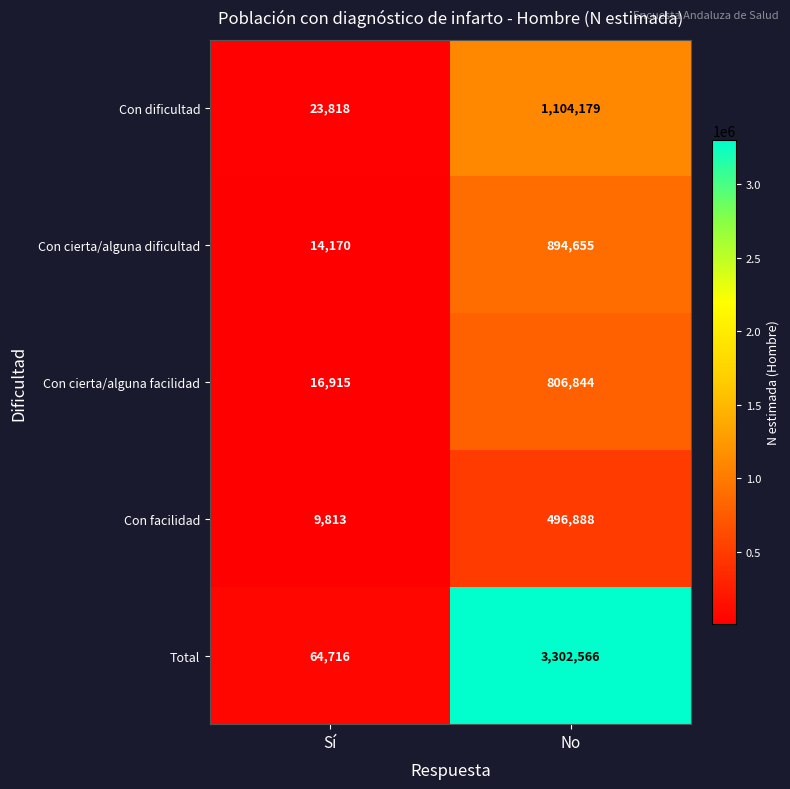

How many distinct data groups are displayed?

5